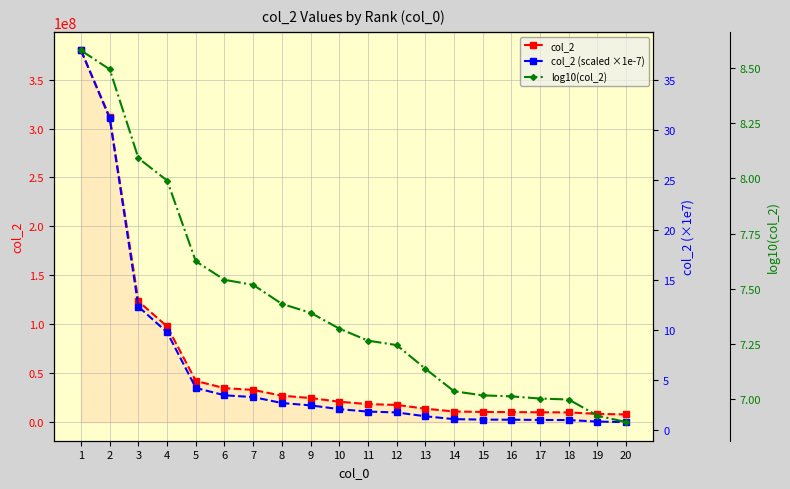

After their last crossing, which series has the higher values: log10(col_2) or col_2 (scaled ×1e-7)?

log10(col_2)